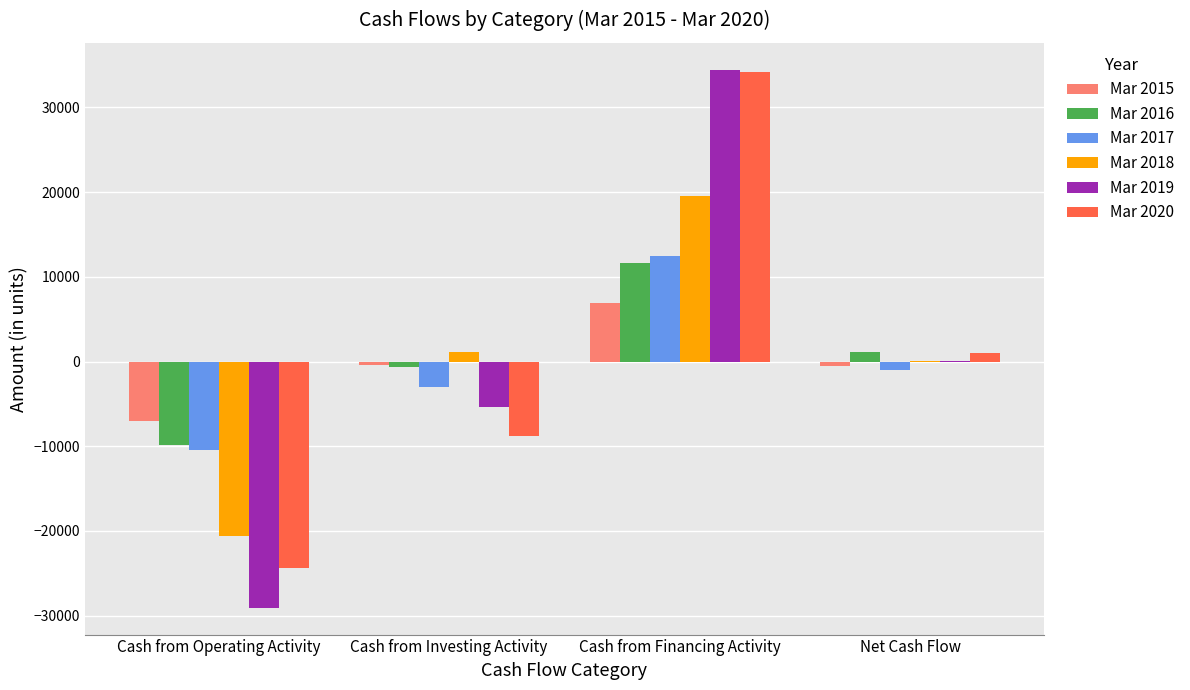

What is the total value across all series at Cash from Operating Activity?

-101413